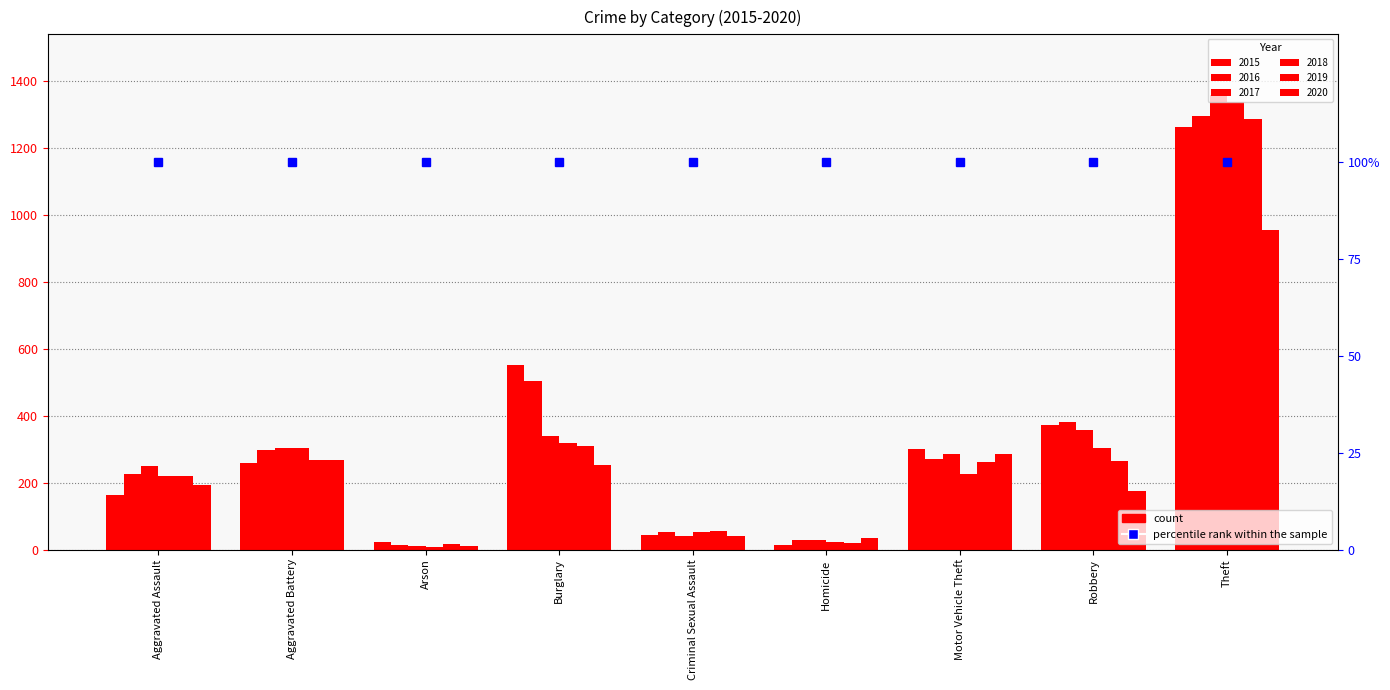

Are the bars grouped side by side (vs. stacked)?

Yes